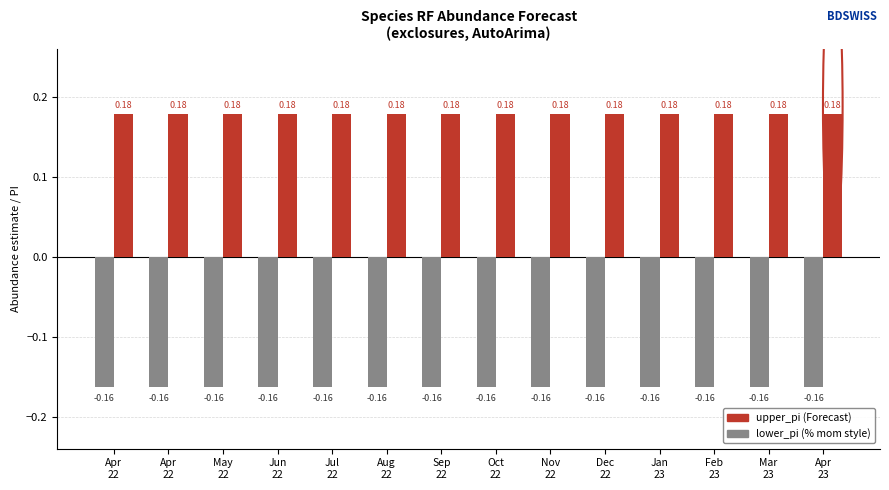

Count the number of categories in the chart.

14